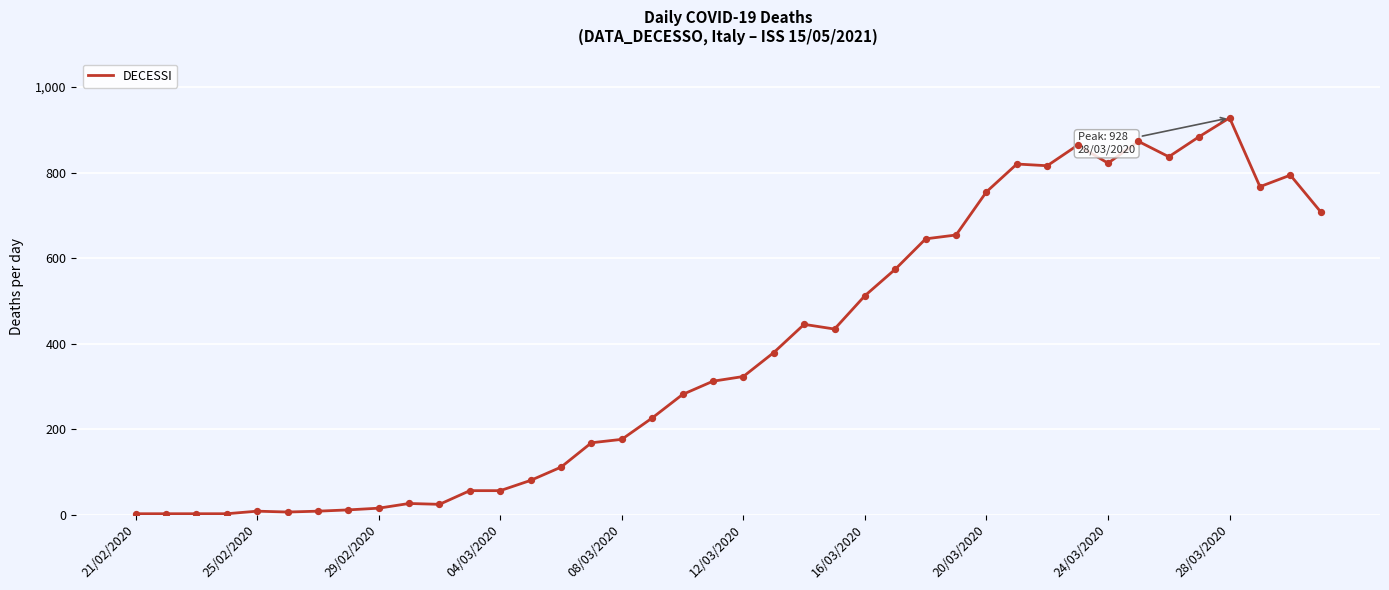

What is the greatest value displayed?

928